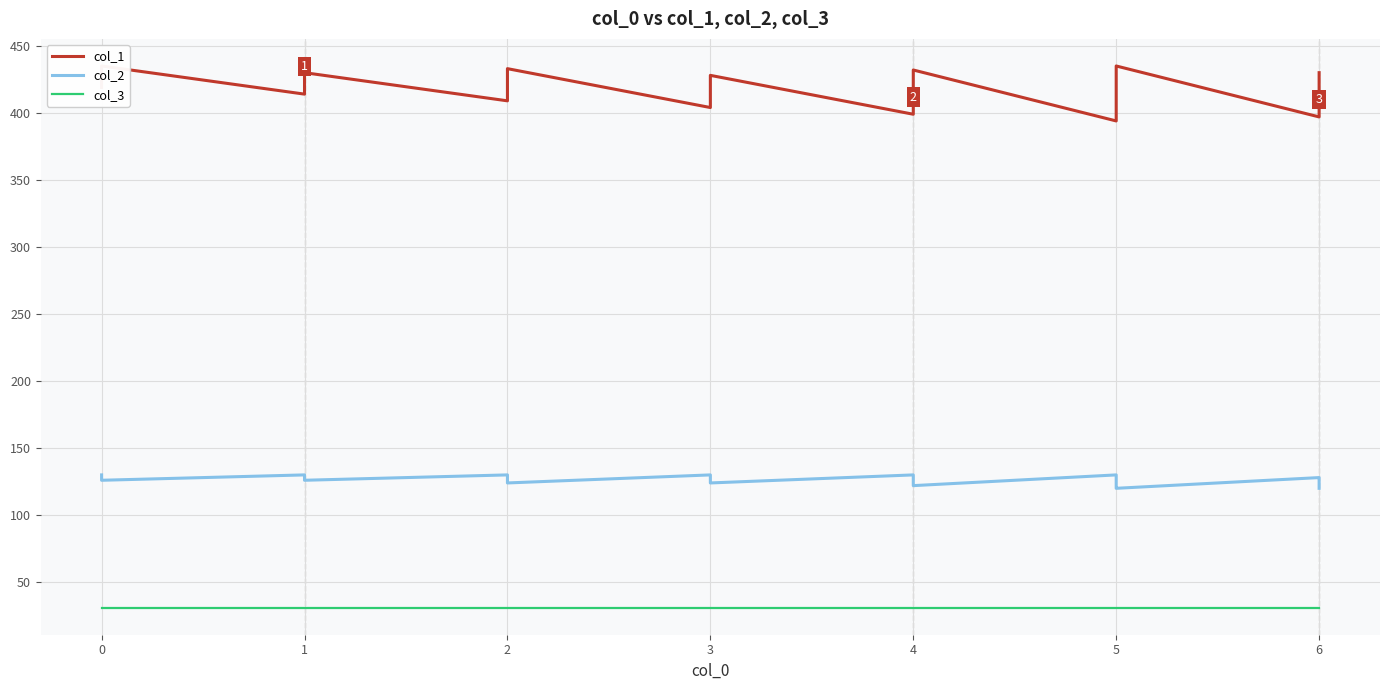

The value of col_2 at 4 is 58. True or false?

False